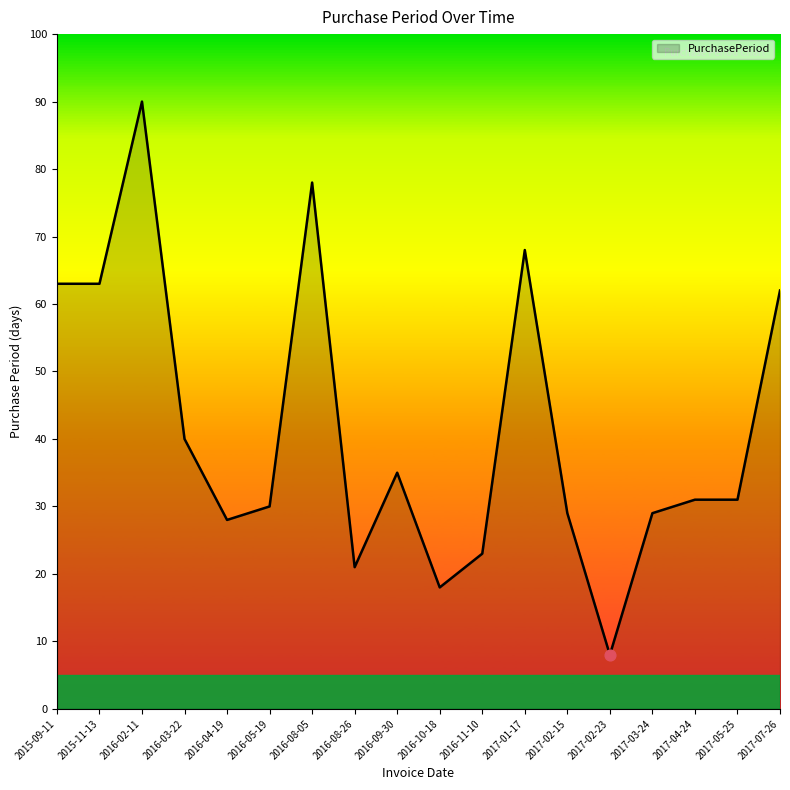

Which has a higher value, 2017-04-24 or 2016-03-22?

2016-03-22